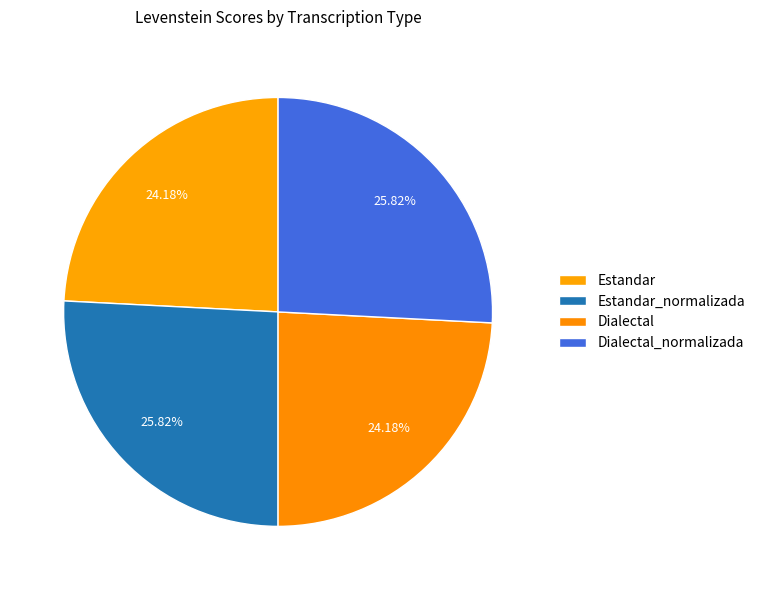

Is the sum of Estandar and Dialectal_normalizada greater than half?

No